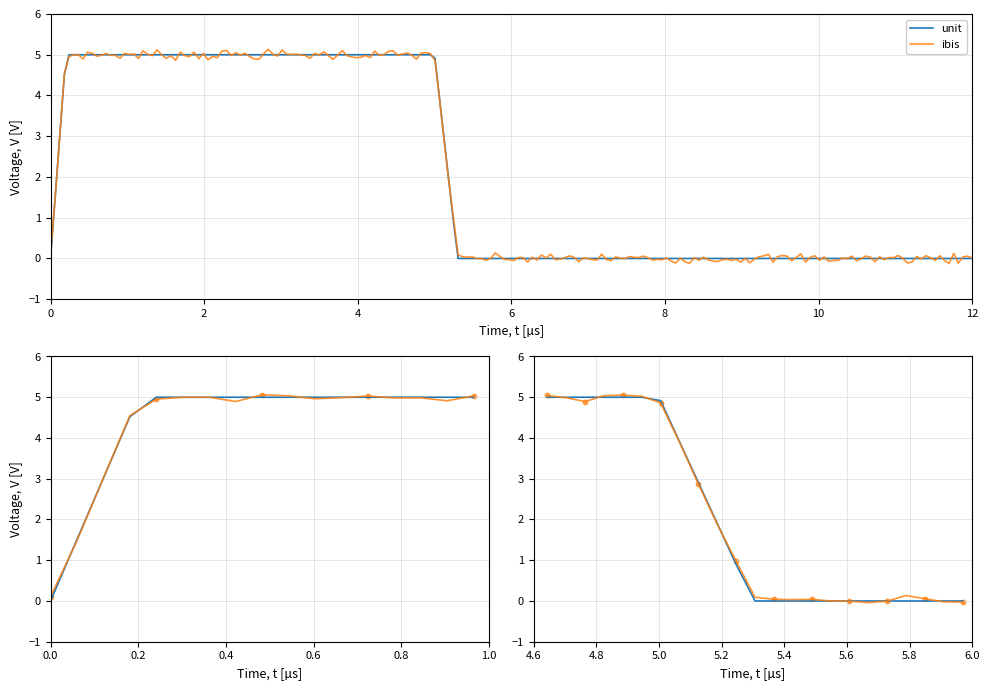

What are all the series names shown in the legend?

unit, ibis